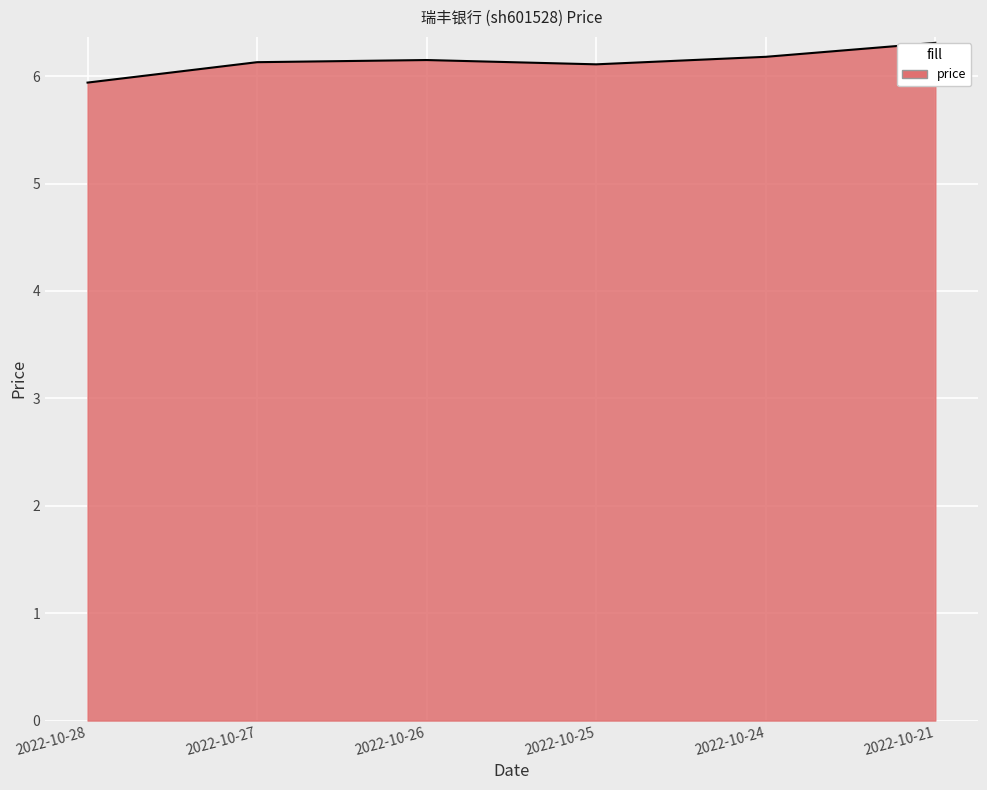

How many values exceed 6?

5